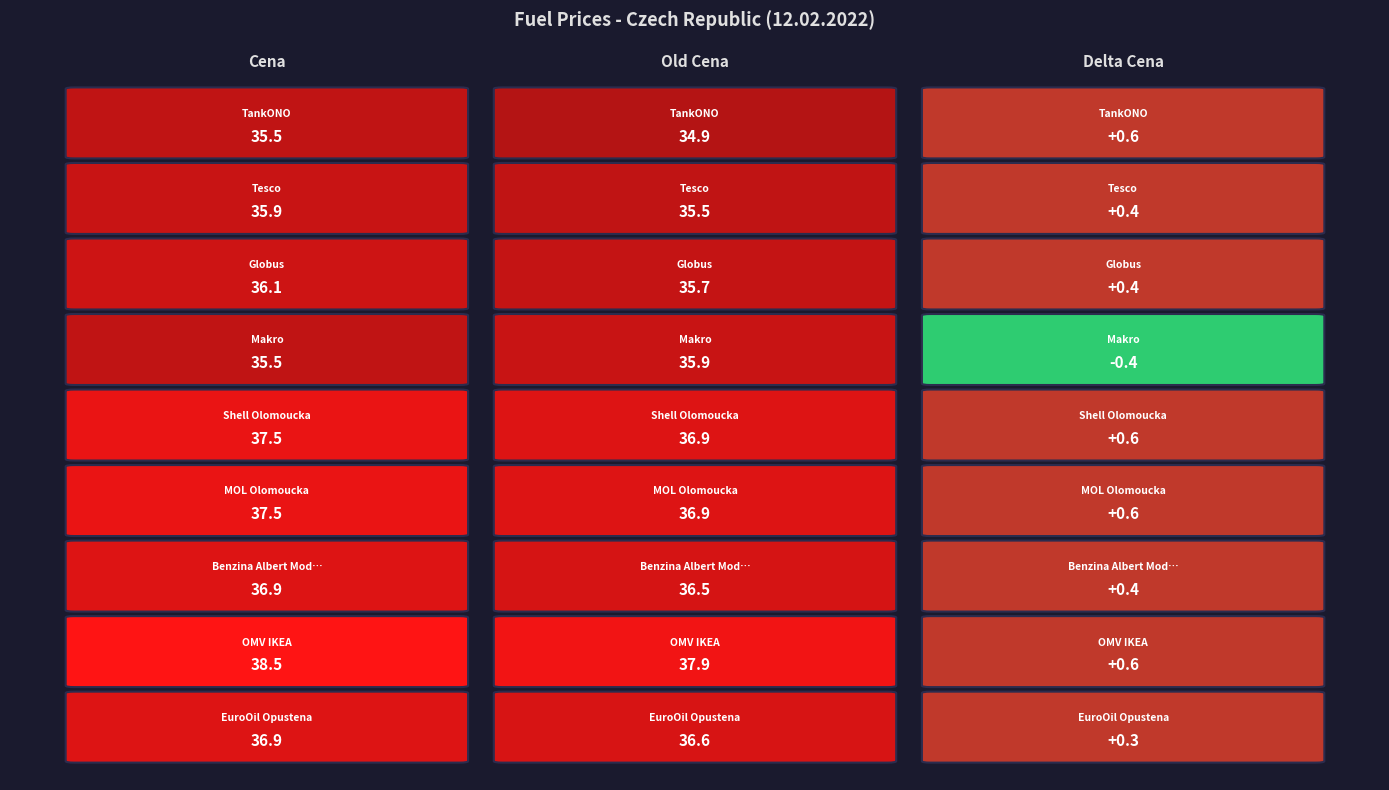

What is the difference between the second highest and minimum values in the Makro series?

35.9